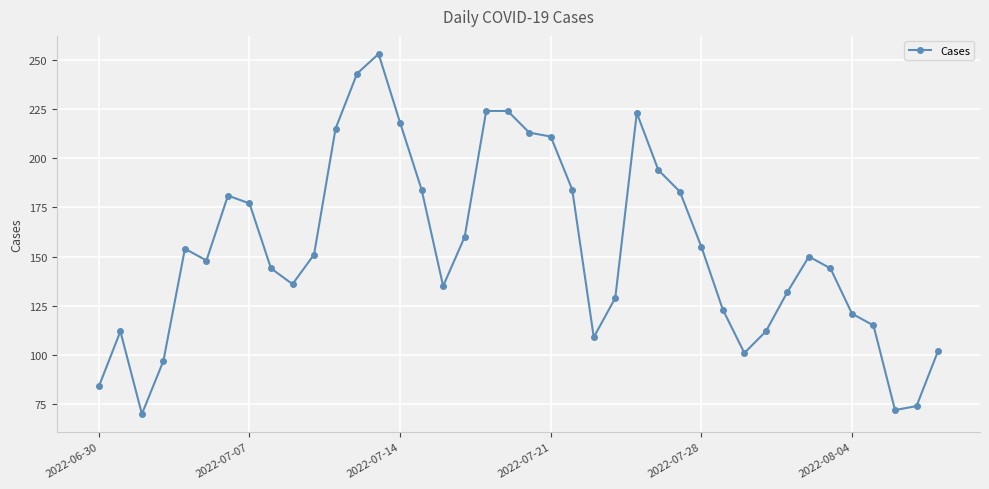

What is the average value?

154